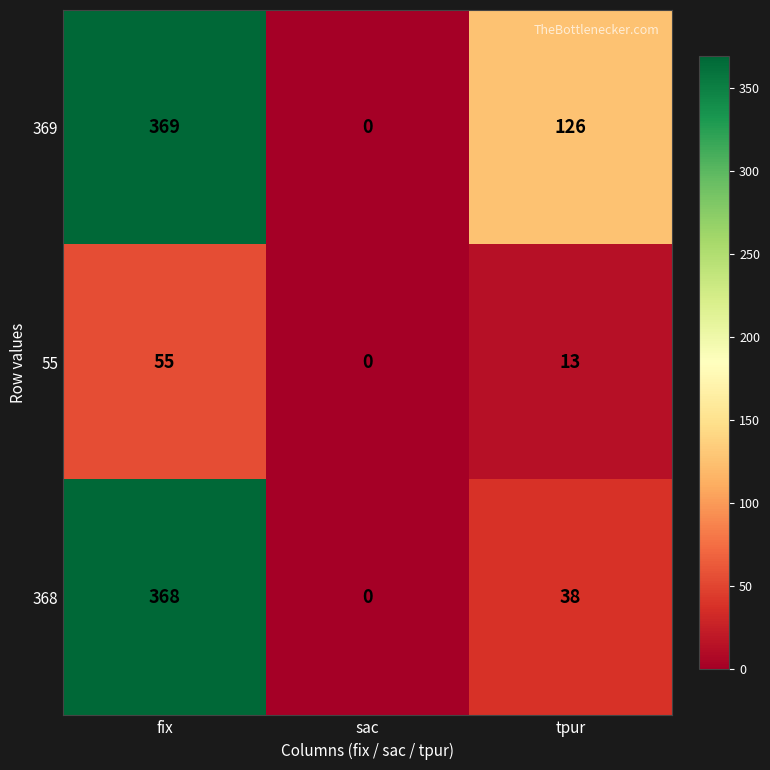

Between fix and sac, which series saw the biggest shift?

369